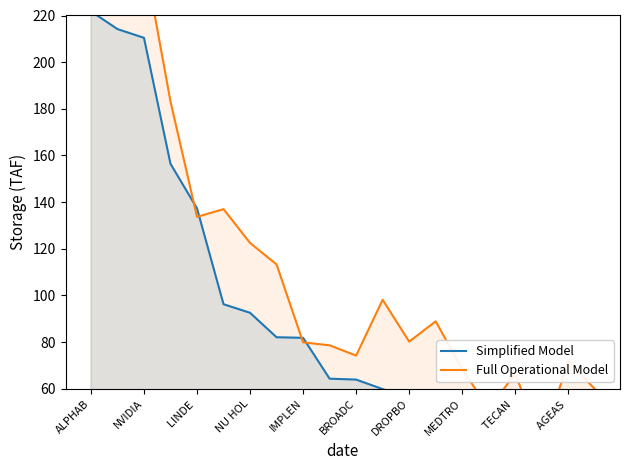

What is the approximate value of Full Operational Model at BROADC?

74.2